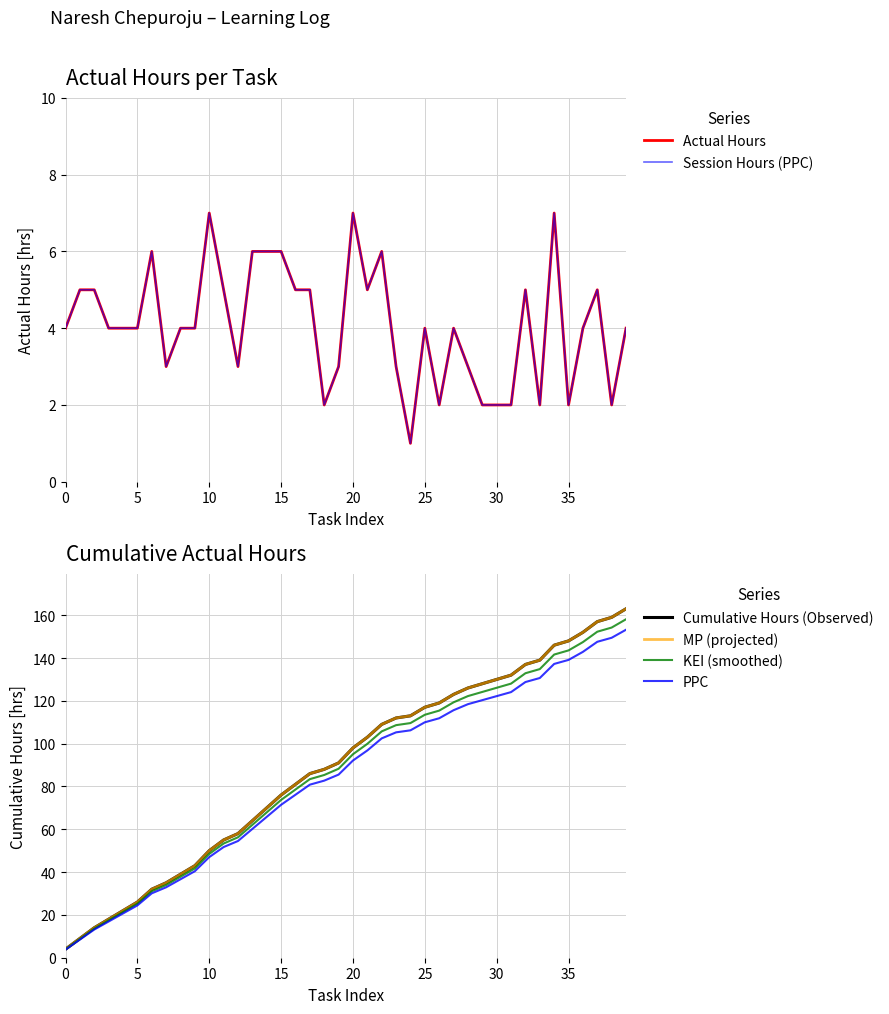

What is the label of the 31st point from the left?

30